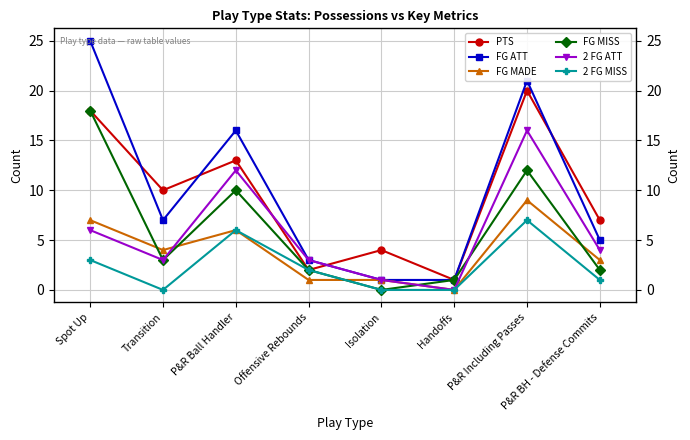

What is the sum of the 2 FG ATT values at Handoffs and Spot Up?

6